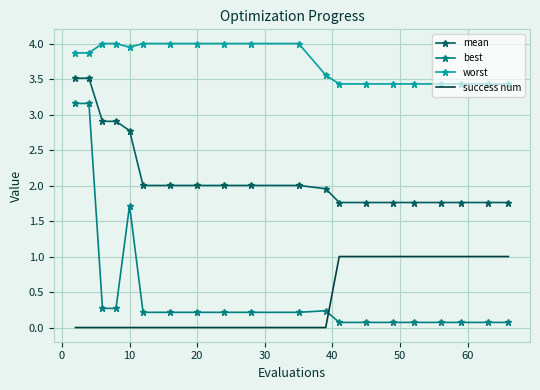

What is the maximum value shown in the chart?

4.0